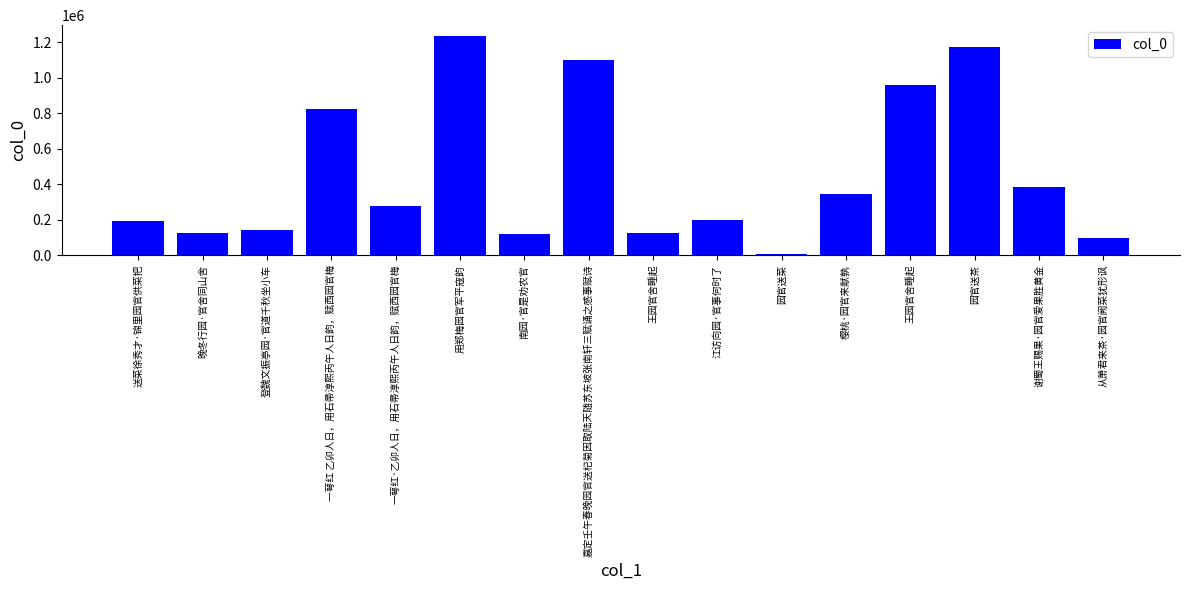

List the labels in order of value, smallest first.

园官送菜, 从萧君来茶·园官阙菜犹形讽, 南园·官是劝农官, 王园官舍睡起, 晚冬行园·官舍同山舍, 登魏文振亭园·官道千秋坐小车, 送菜徐秀才·锦里园官供菜把, 江访向园·官事何时了, 一萼红·乙卯人日，用石帚淳熙丙午人日韵，赋西园官梅, 樱桃·园官来献孰, 谢蜀王赐果·园官爱果胜黄金, 一萼红 乙卯人日，用石帚淳熙丙午人日韵，赋西园官梅, 王园官舍睡起, 嘉定壬午春晚园官送杞菊因取陆天随苏东坡张南轩三赋诵之感事赋诗, 园官送茶, 用郑梅园官军平寇韵